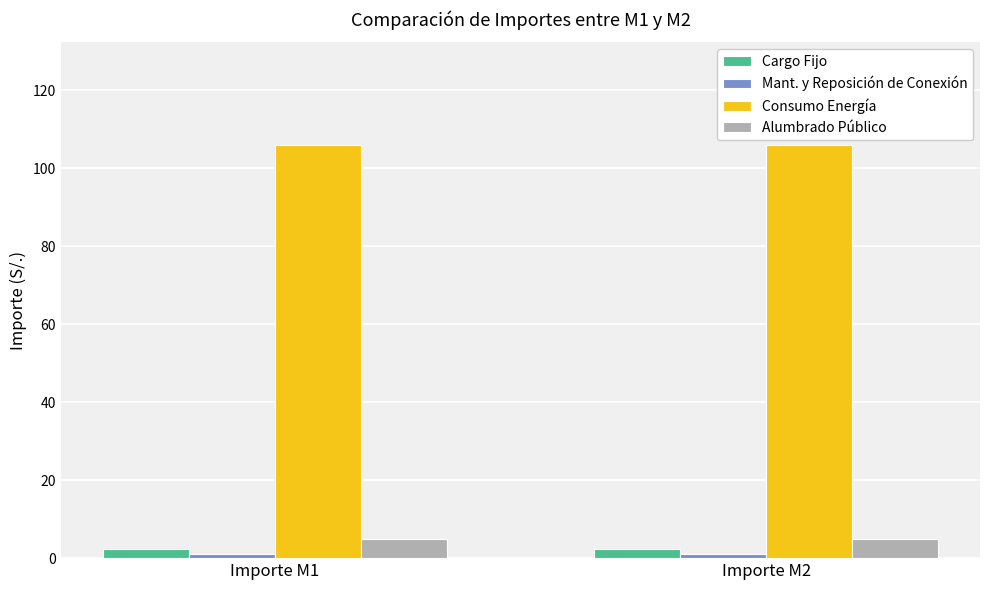

Is the value of Consumo Energía at Importe M2 greater than the value of Cargo Fijo at Importe M2?

Yes